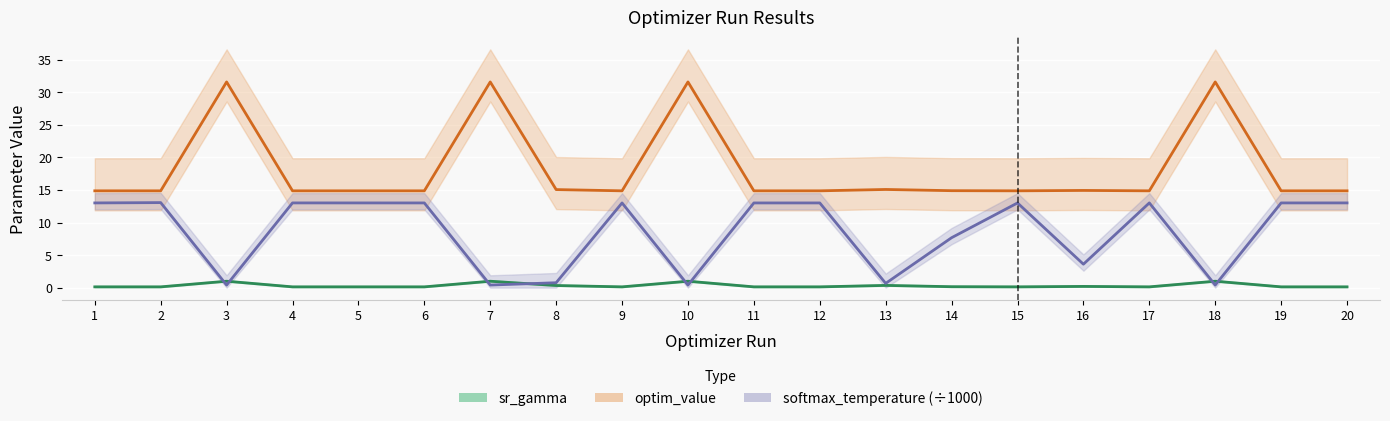

What is the value of the sr_gamma point at the 17th from the left?

0.1